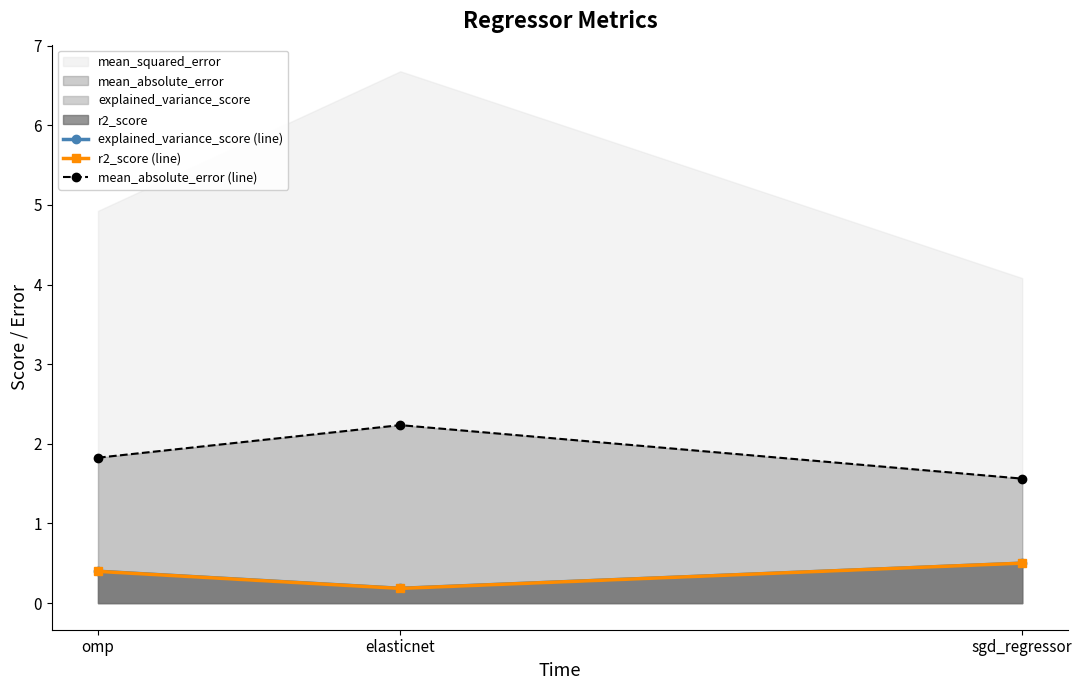

At elasticnet, list the series in order from smallest to largest.

r2_score (line), explained_variance_score (line), mean_absolute_error (line)